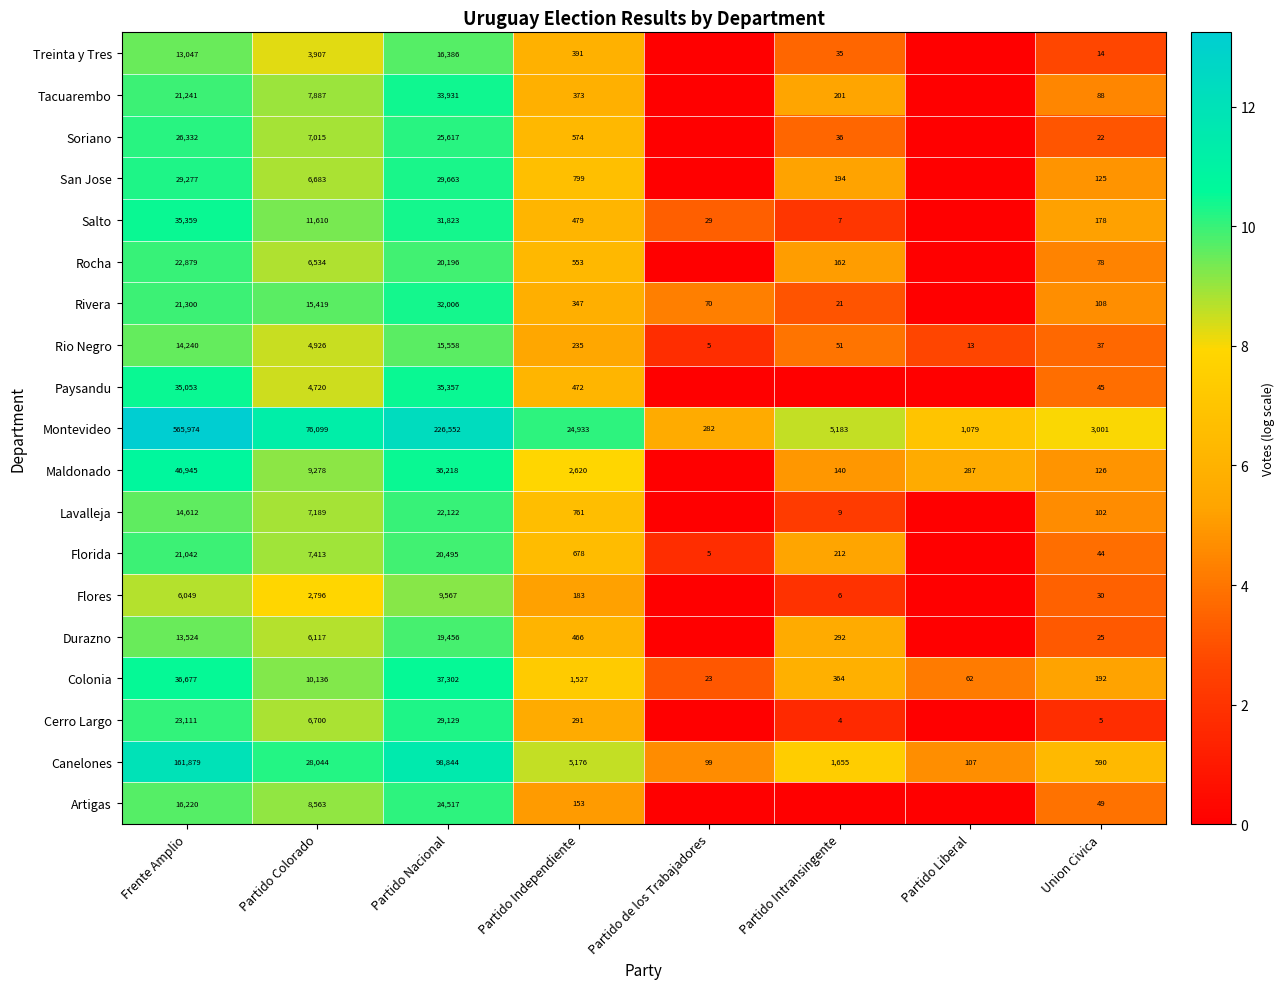

What is the sum of the Tacuarembo values at Frente Amplio and Union Civica?

21329